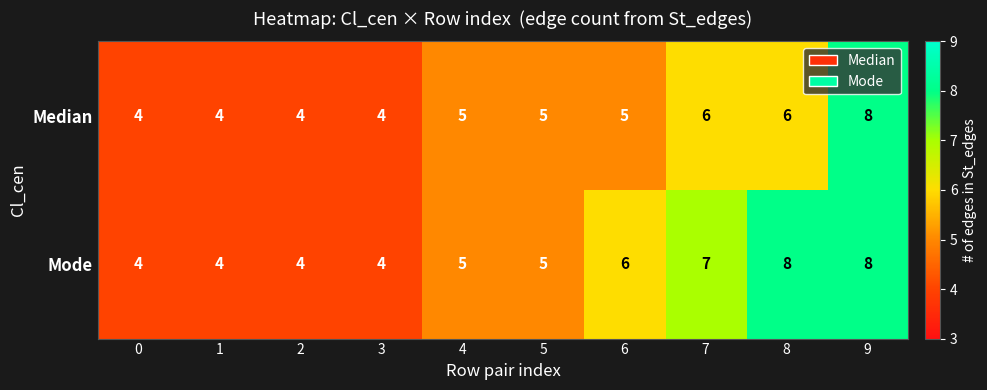

What is the average value of the Median series?

5